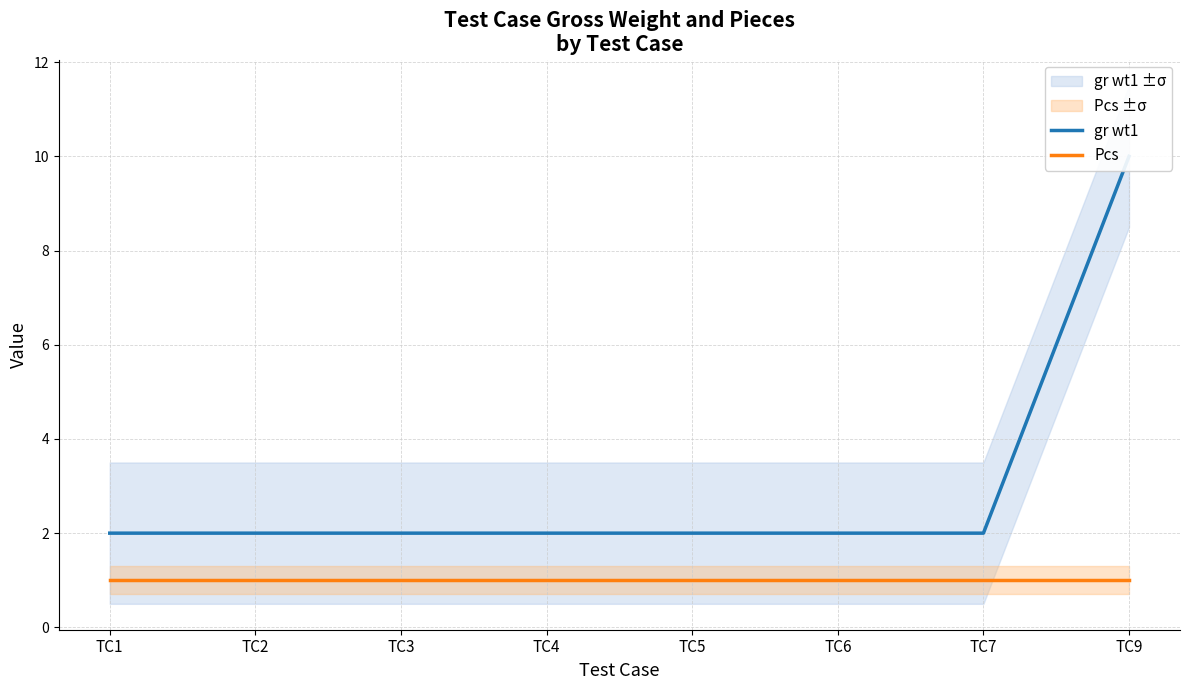

The value of Pcs at TC9 is 1. True or false?

True